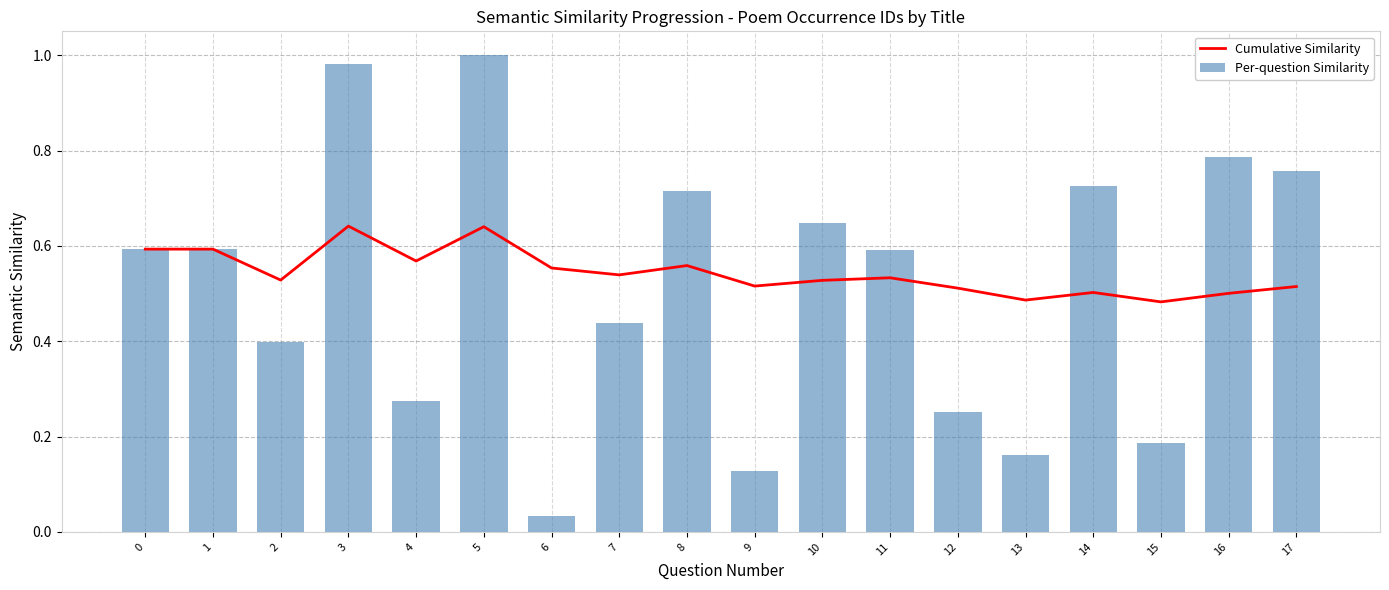

What is the total value across all series at 10?

1.2